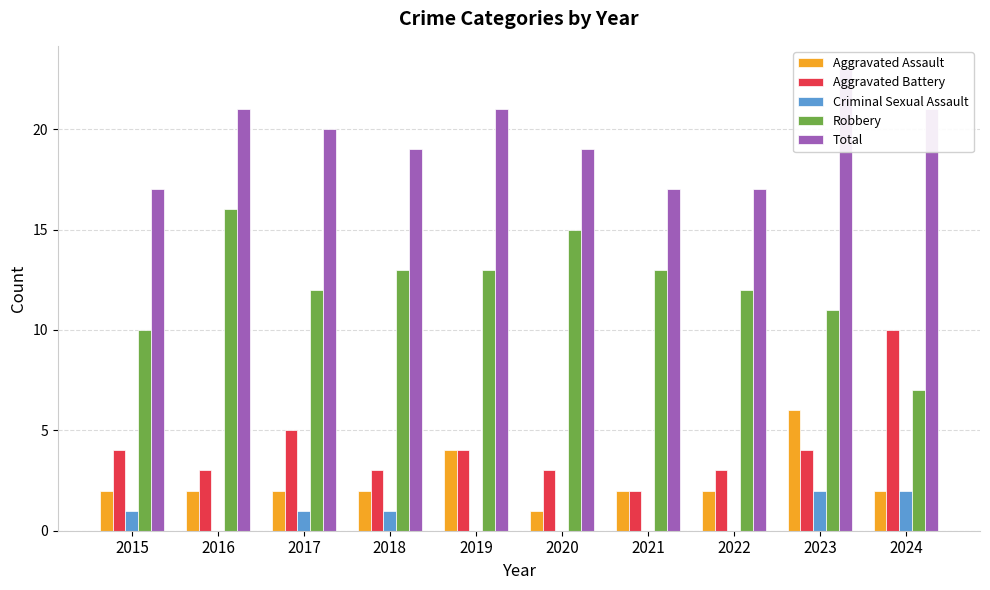

Rank the series by their maximum value, from lowest to highest.

Criminal Sexual Assault, Aggravated Assault, Aggravated Battery, Robbery, Total